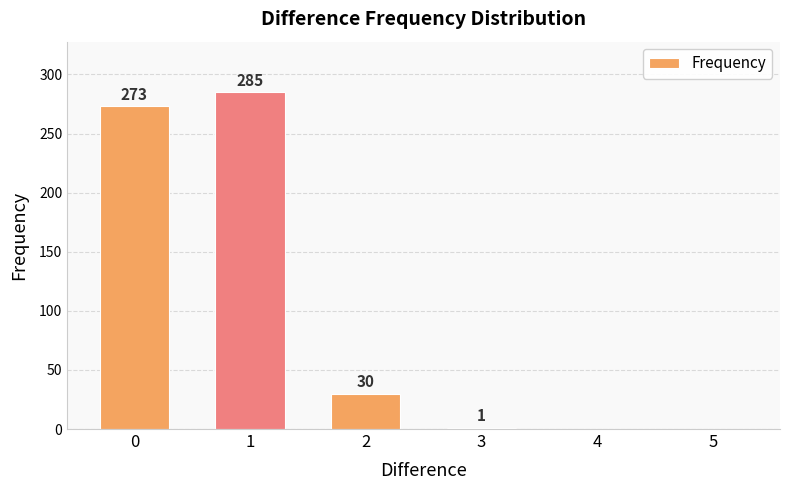

What is the greatest value displayed?

285